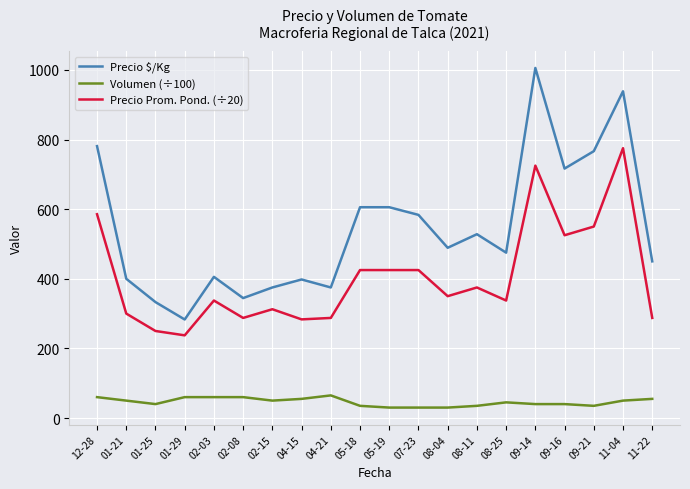

Is it true that Volumen (÷100) equals 45.0 at 08-25?

True